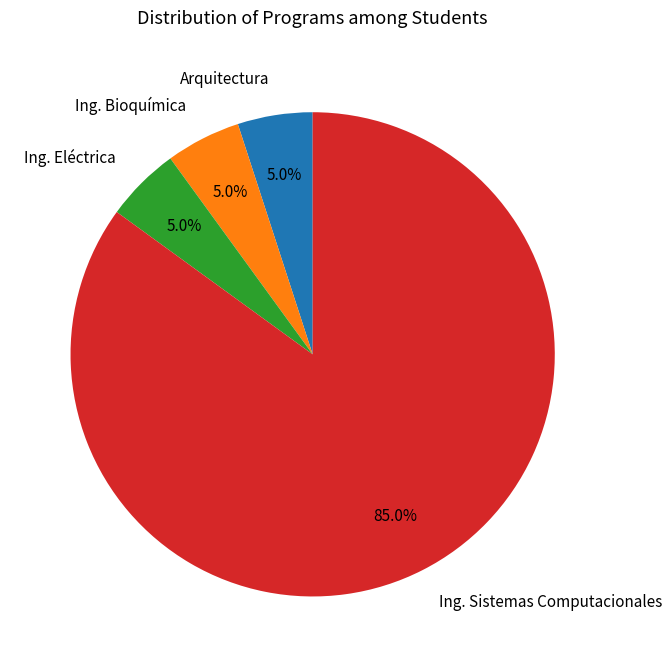

How many segments does this pie chart have?

4